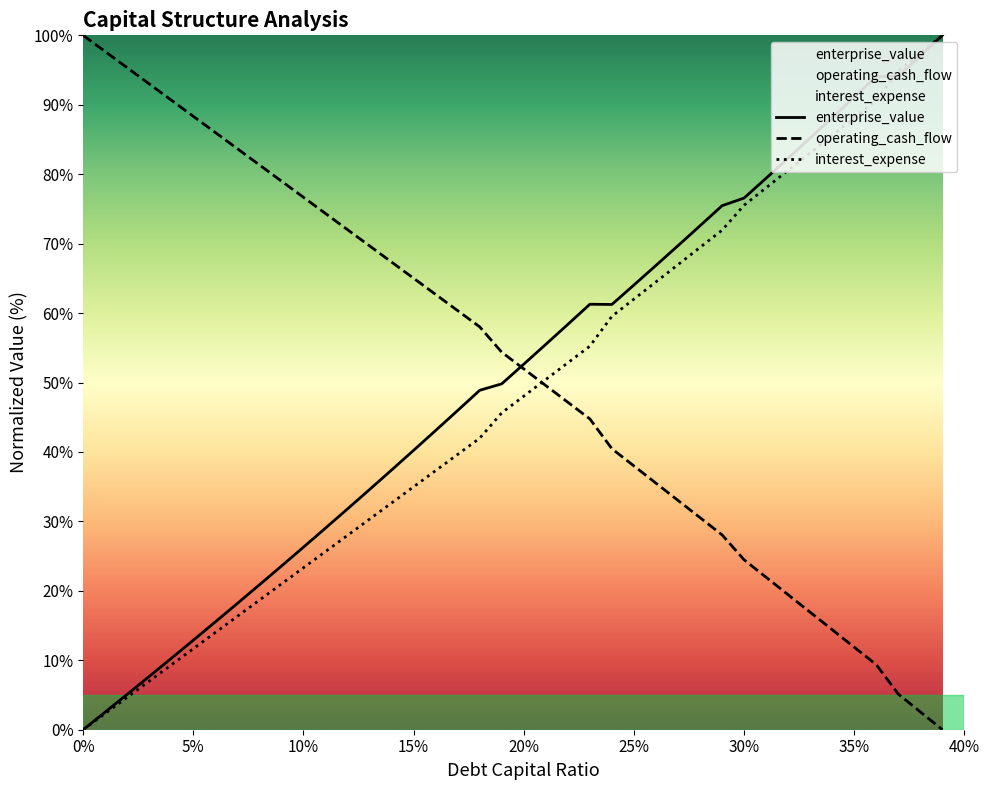

What is the difference between the highest and lowest values at 5%?

76.7